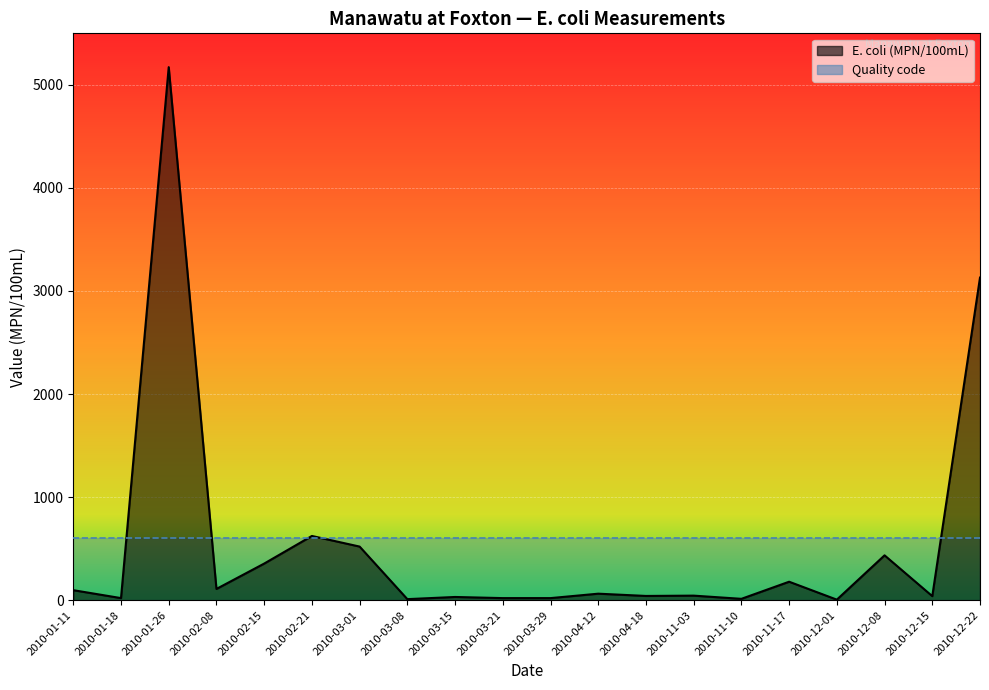

List the labels in order of value, largest first.

2010-01-26, 2010-12-22, 2010-02-21, 2010-03-01, 2010-12-08, 2010-02-15, 2010-11-17, 2010-02-08, 2010-01-11, 2010-04-12, 2010-11-03, 2010-04-18, 2010-12-15, 2010-03-15, 2010-01-18, 2010-03-21, 2010-03-29, 2010-11-10, 2010-03-08, 2010-12-01